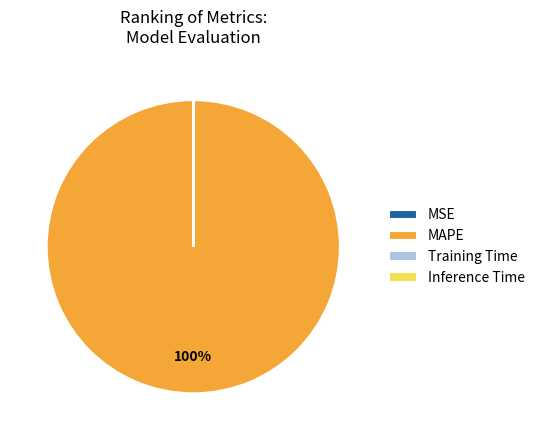

Which slice is the largest?

MAPE